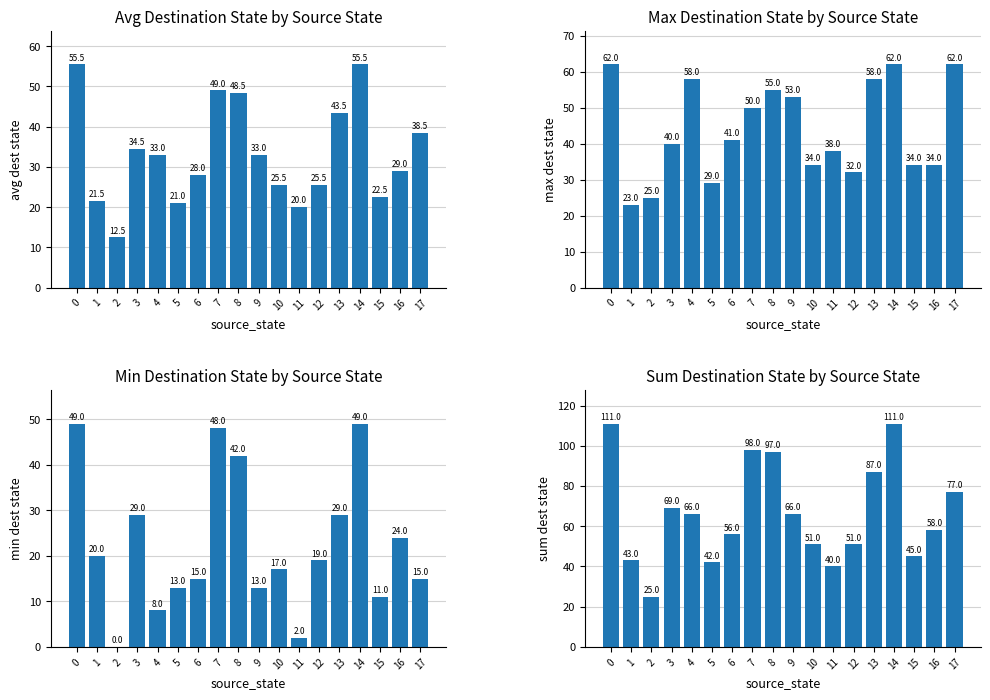

Is the value of sum_dest_state at 2 greater than the value of avg_dest_state at 9?

No